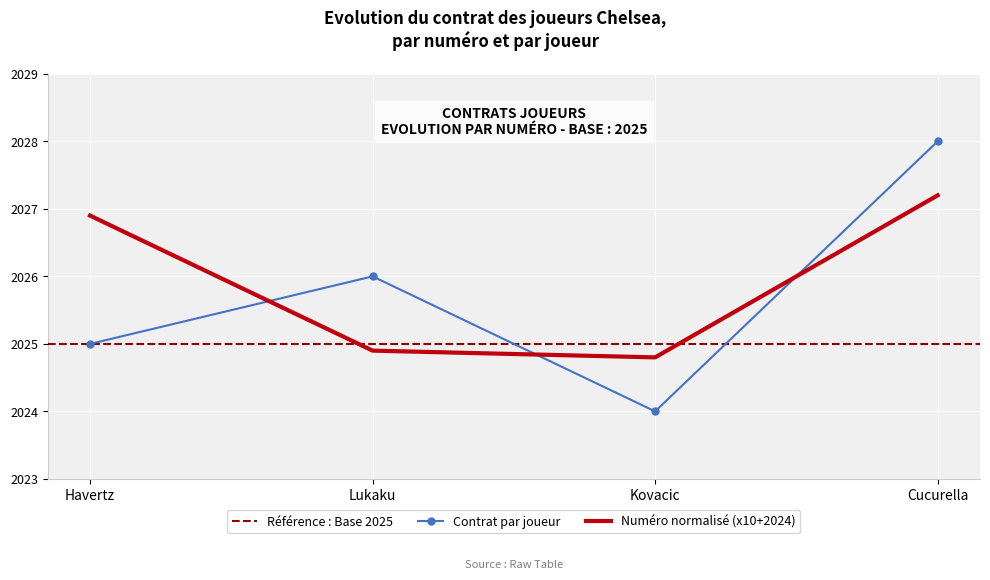

True or false: the data shows 2026 at Lukaku.

True